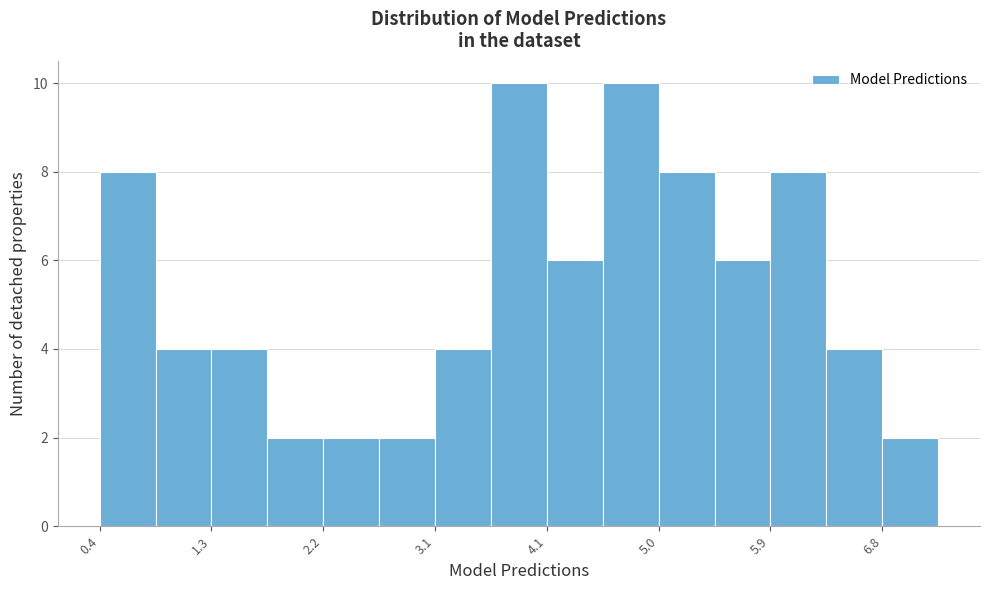

Reading left to right, list every bar in this chart as the range it spans on the x-axis followed by its height. Neither the bar edges nor the heights are printed on the chart, so give them approximately, as read against the axes.

0.4 to 0.9: 8
0.9 to 1.3: 4
1.3 to 1.8: 4
1.8 to 2.2: 2
2.2 to 2.7: 2
2.7 to 3.1: 2
3.1 to 3.6: 4
3.6 to 4.1: 10
4.1 to 4.5: 6
4.5 to 5.0: 10
5.0 to 5.4: 8
5.4 to 5.9: 6
5.9 to 6.4: 8
6.4 to 6.8: 4
6.8 to 7.3: 2